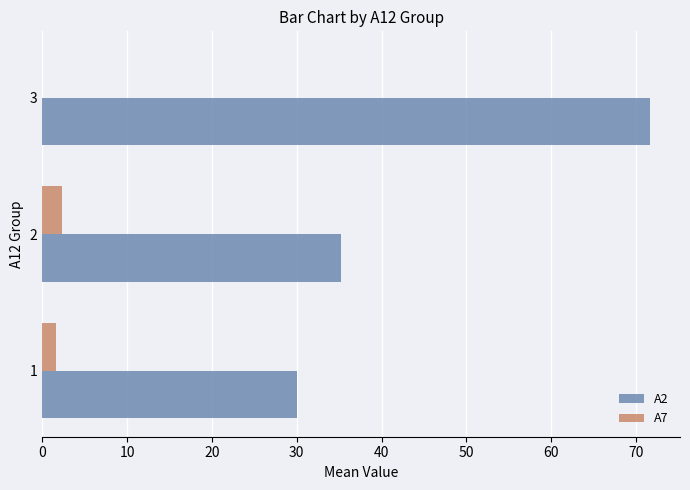

Which series has the largest range (max minus min)?

A2